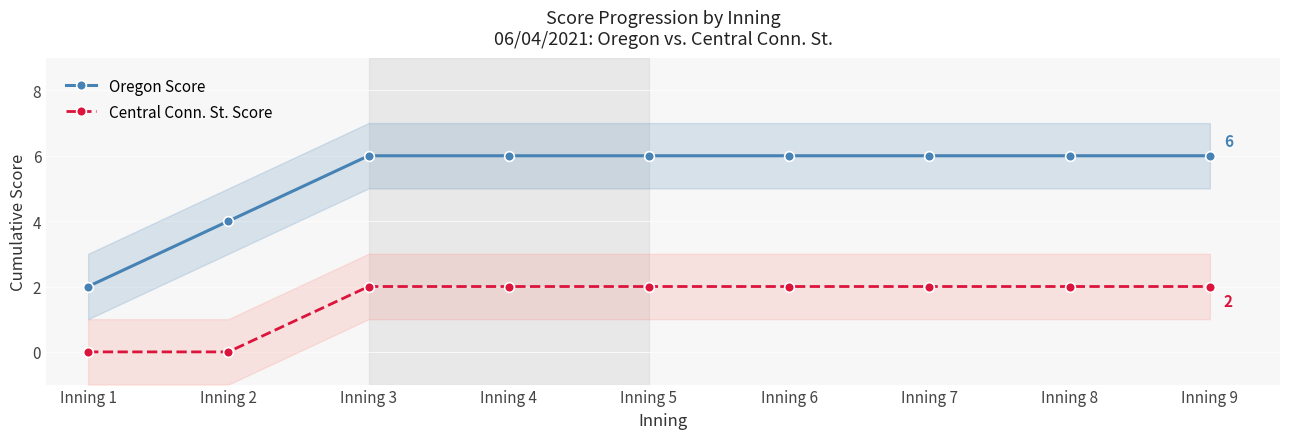

List the series in order of their overall mean, highest first.

Oregon Score, Central Conn. St. Score